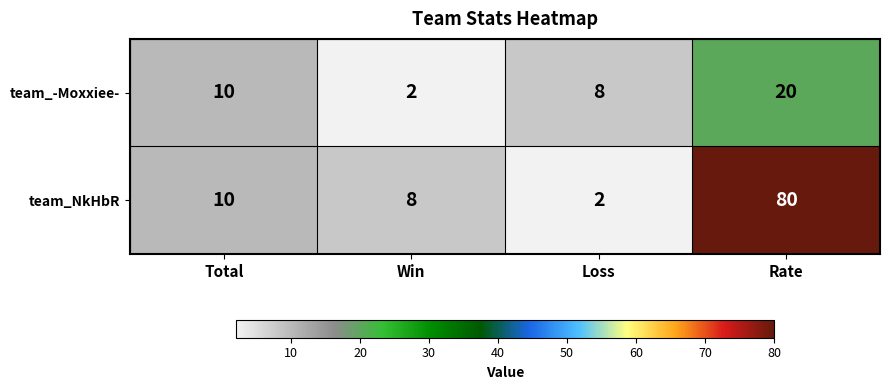

Rank the series by their average value, from lowest to highest.

team_-Moxxiee-, team_NkHbR